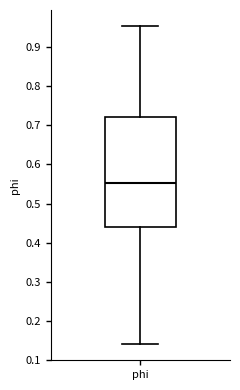

Read this box plot against the y-axis: the position of the median line, the range covered by the box, and the ends of both whiskers. The values are not printed on the chart, so give them approximately, as read against the axis.

median 0.55, box 0.44 to 0.72, whiskers 0.14 to 0.95